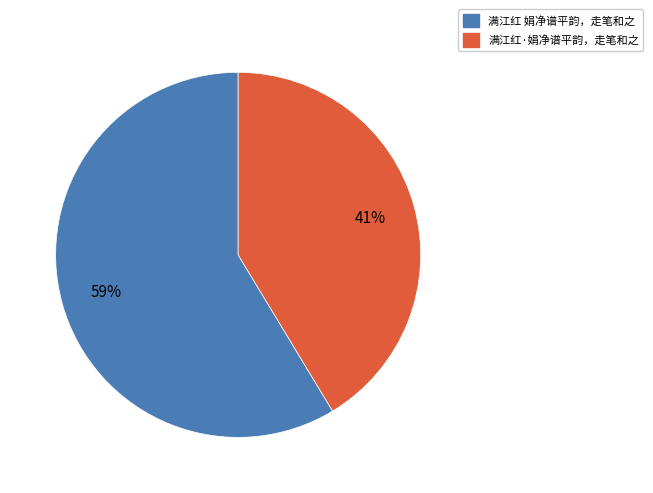

How many segments does this pie chart have?

2